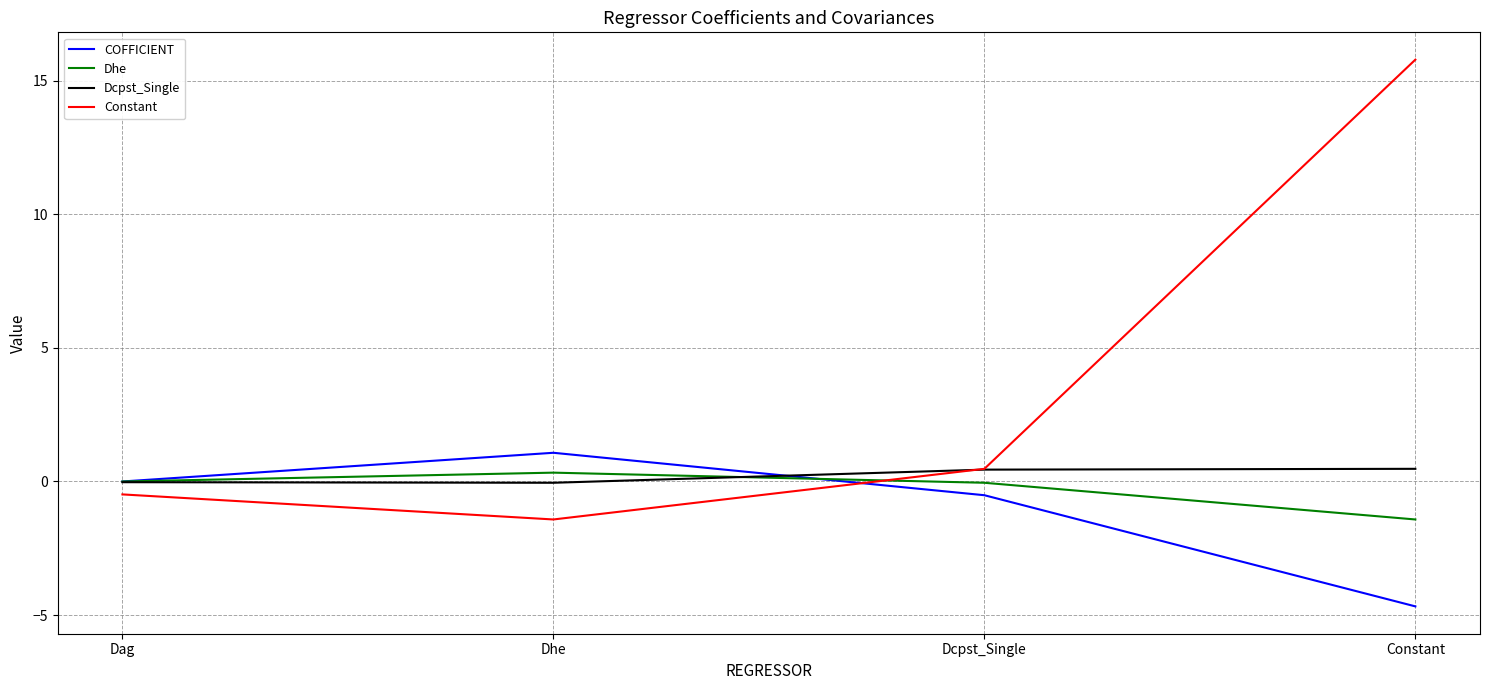

What is the highest value of the Dhe series?

0.3